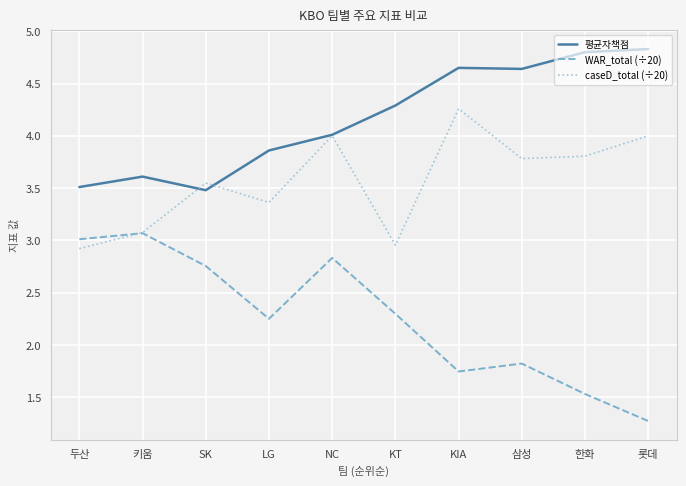

What is the minimum value shown in the chart?

1.3